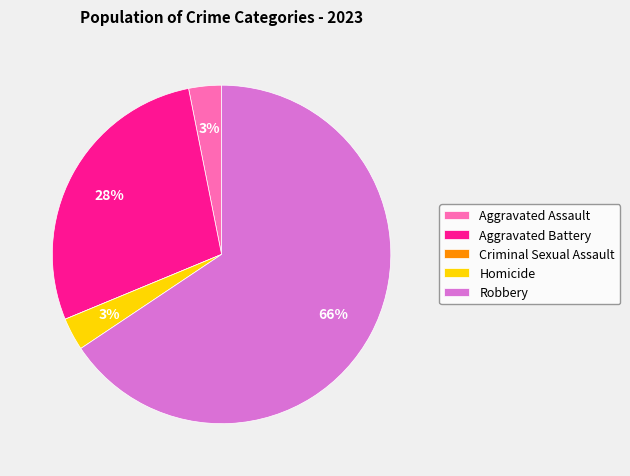

Which slice is the largest?

Robbery